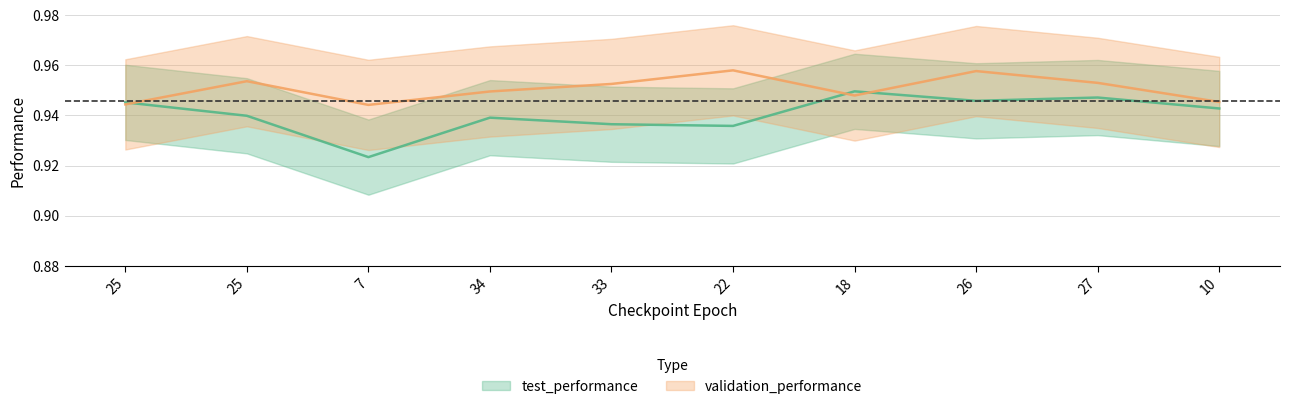

True or false: validation_performance has a value of 1.0 at 27.

True